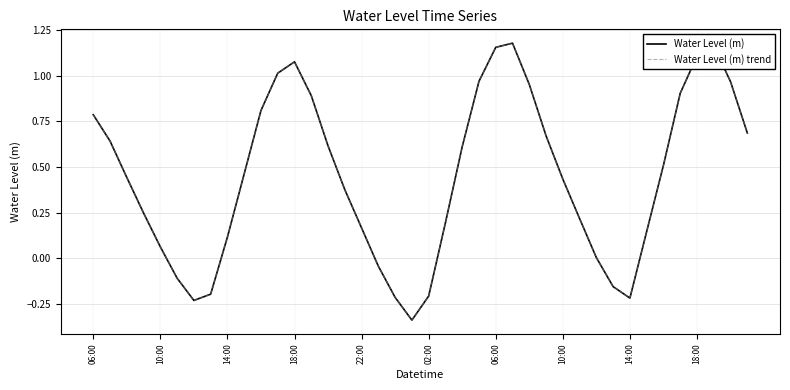

True or false: Water Level (m) trend and Water Level (m) cross at least once.

False